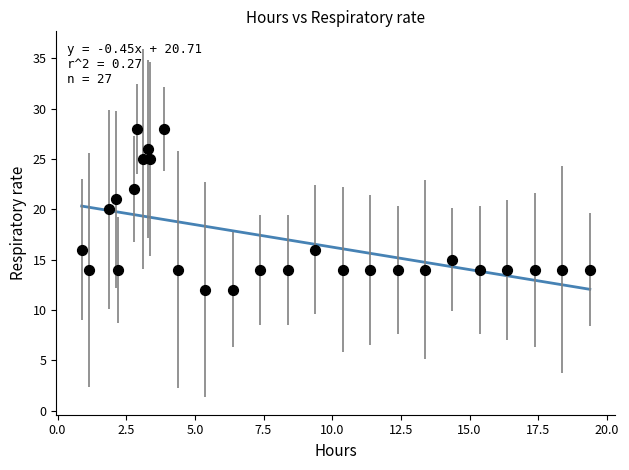

What is the range of Y values (max minus min)?

16